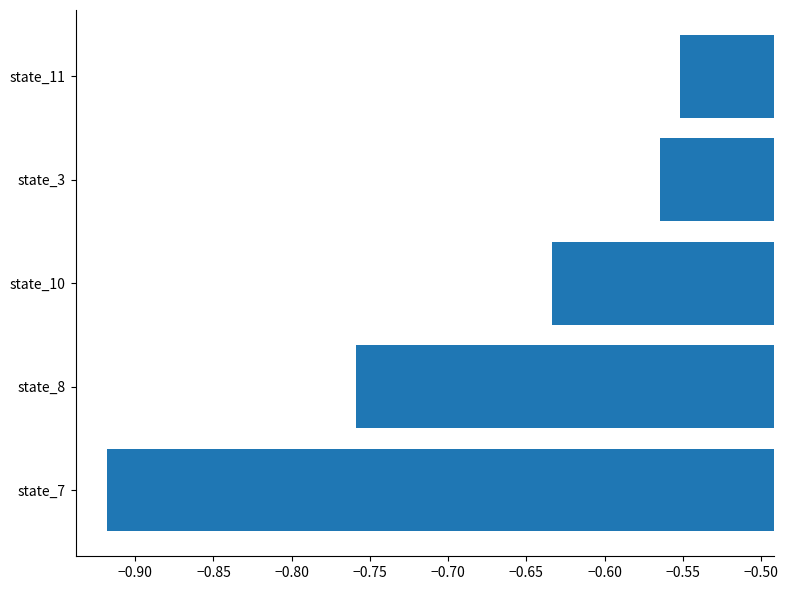

Rank the categories by value from lowest to highest.

state_7, state_8, state_10, state_3, state_11